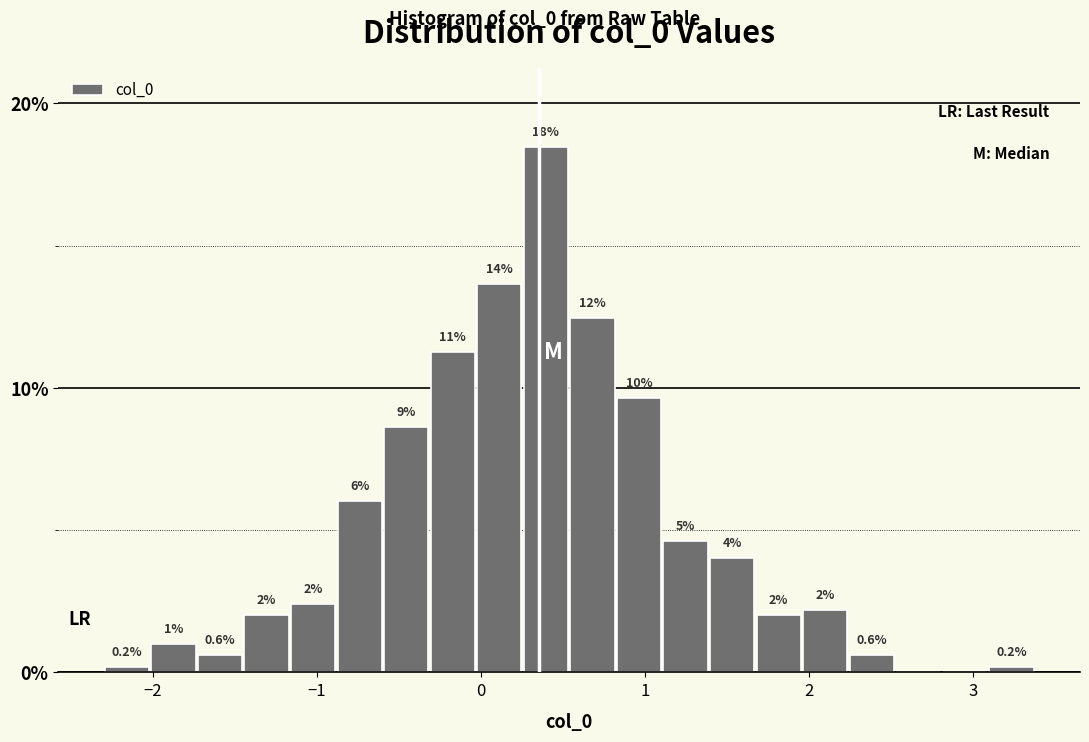

Read against the x-axis, roughly where is the centre of the tallest bar?

0.4